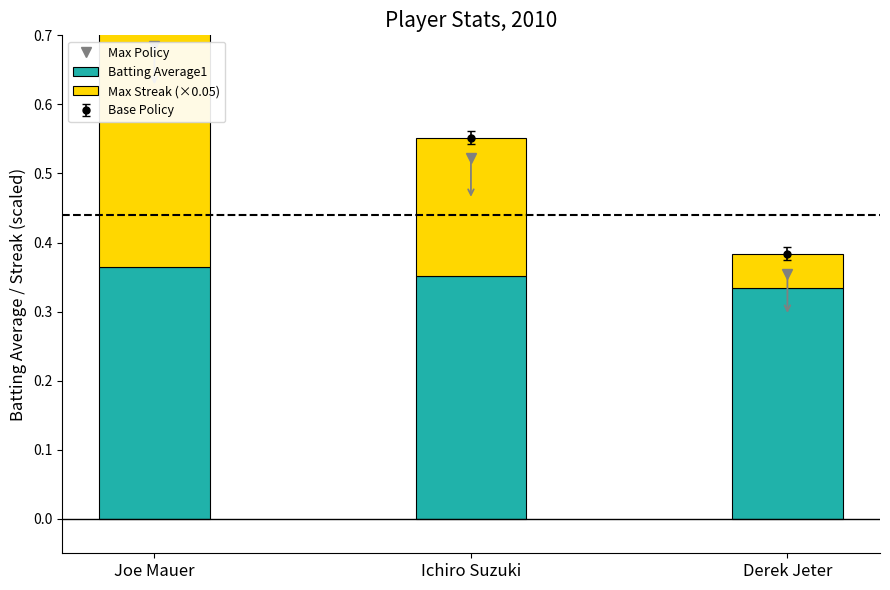

How many bars are there in total?

6